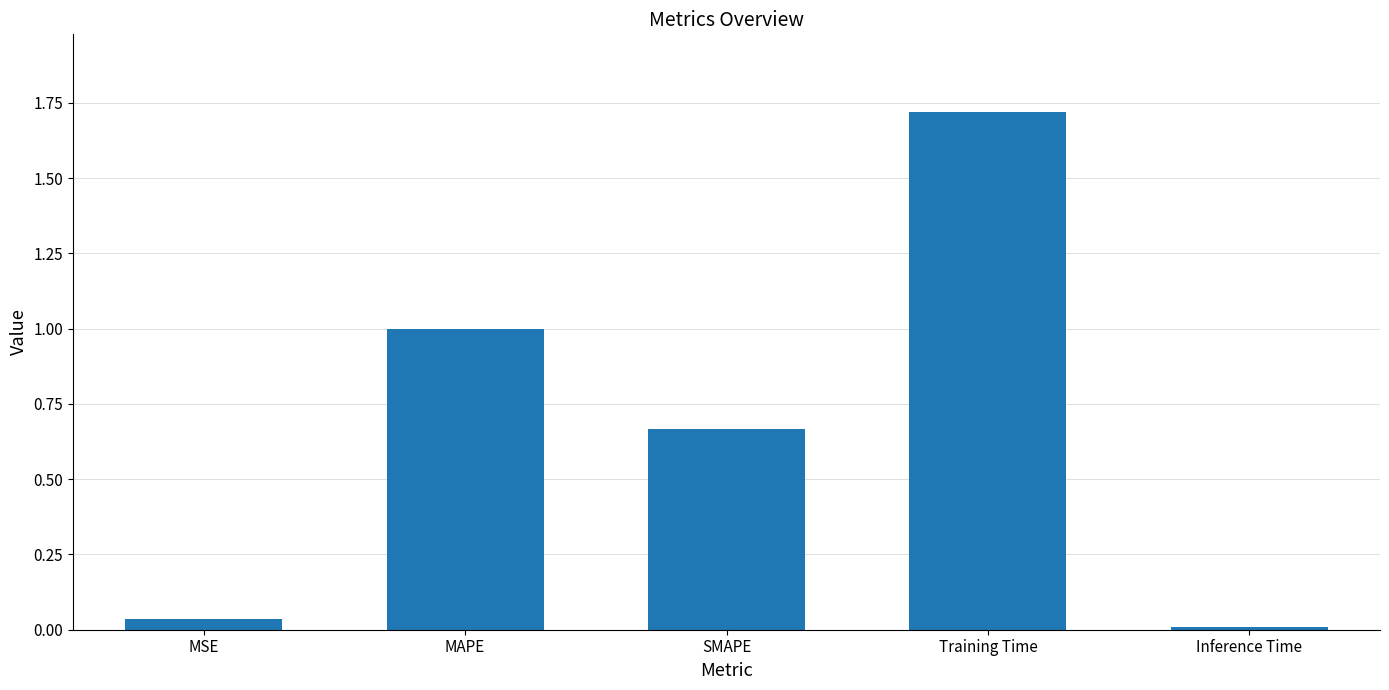

What is the label of the 5th bar from the left?

Inference Time